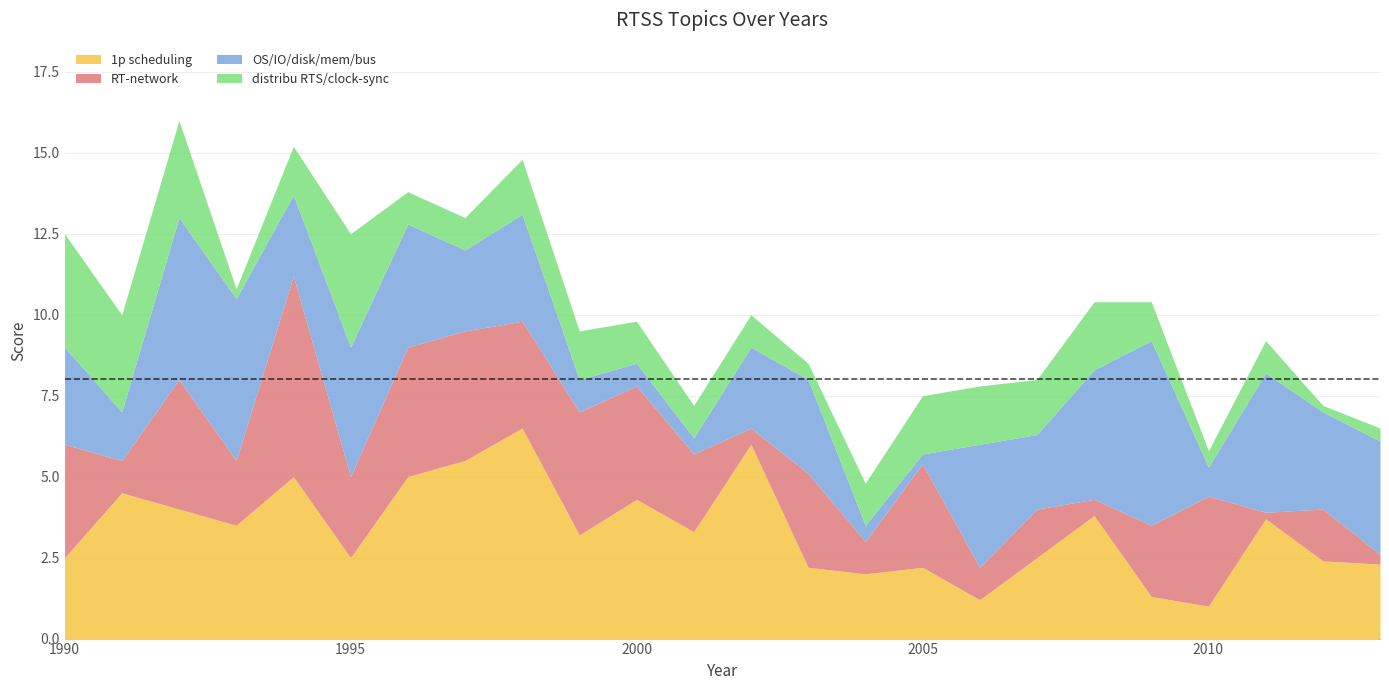

Reading right to left, what are all the values shown in this chart?

1p scheduling: 2.3	2.4	3.7	1.0	1.3	3.8	2.5	1.2	2.2	2.0	2.2	6.0	3.3	4.3	3.2	6.5	5.5	5.0	2.5	5.0	3.5	4.0	4.5	2.5
RT-network: 0.3	1.6	0.2	3.4	2.2	0.5	1.5	1.0	3.2	1.0	2.9	0.5	2.4	3.5	3.8	3.3	4.0	4.0	2.5	6.2	2.0	4.0	1.0	3.5
OS/IO/disk/mem/bus: 3.5	3.0	4.3	0.9	5.7	4.0	2.3	3.8	0.3	0.5	2.9	2.5	0.5	0.7	1.0	3.3	2.5	3.8	4.0	2.5	5.0	5.0	1.5	3.0
distribu RTS/clock-sync: 0.4	0.2	1.0	0.5	1.2	2.1	1.7	1.8	1.8	1.3	0.5	1.0	1.0	1.3	1.5	1.7	1.0	1.0	3.5	1.5	0.3	3.0	3.0	3.5